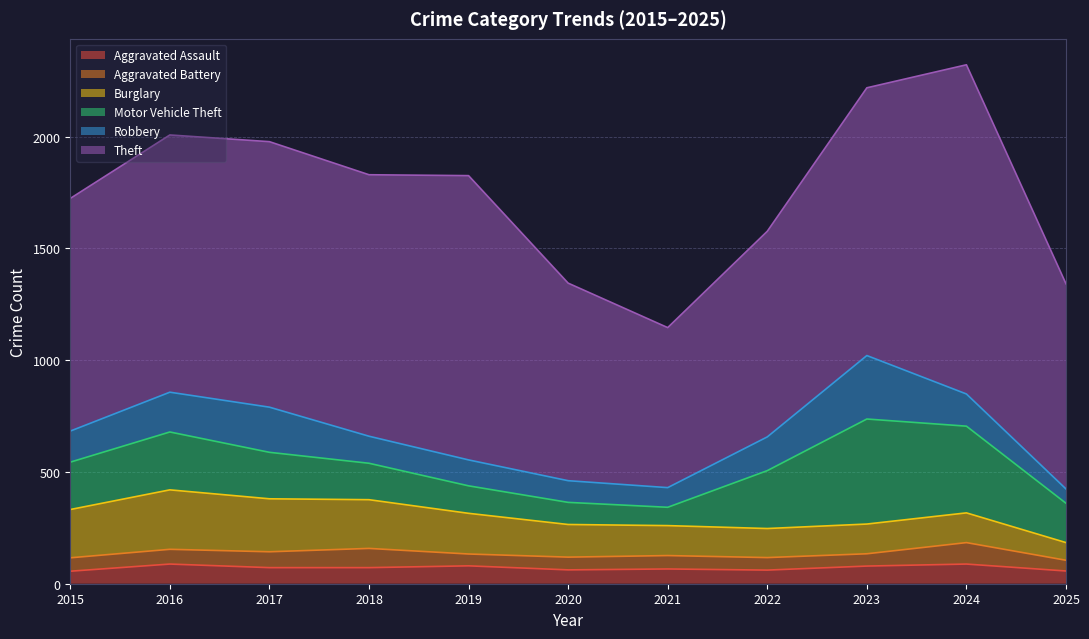

Which series has the largest range (max minus min)?

Theft